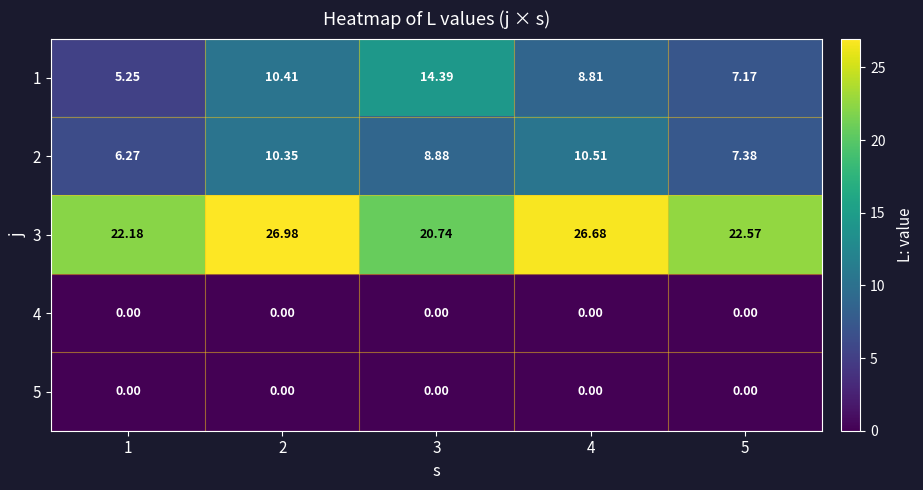

Is the value of 1 at 3 greater than the value of 4 at 5?

Yes